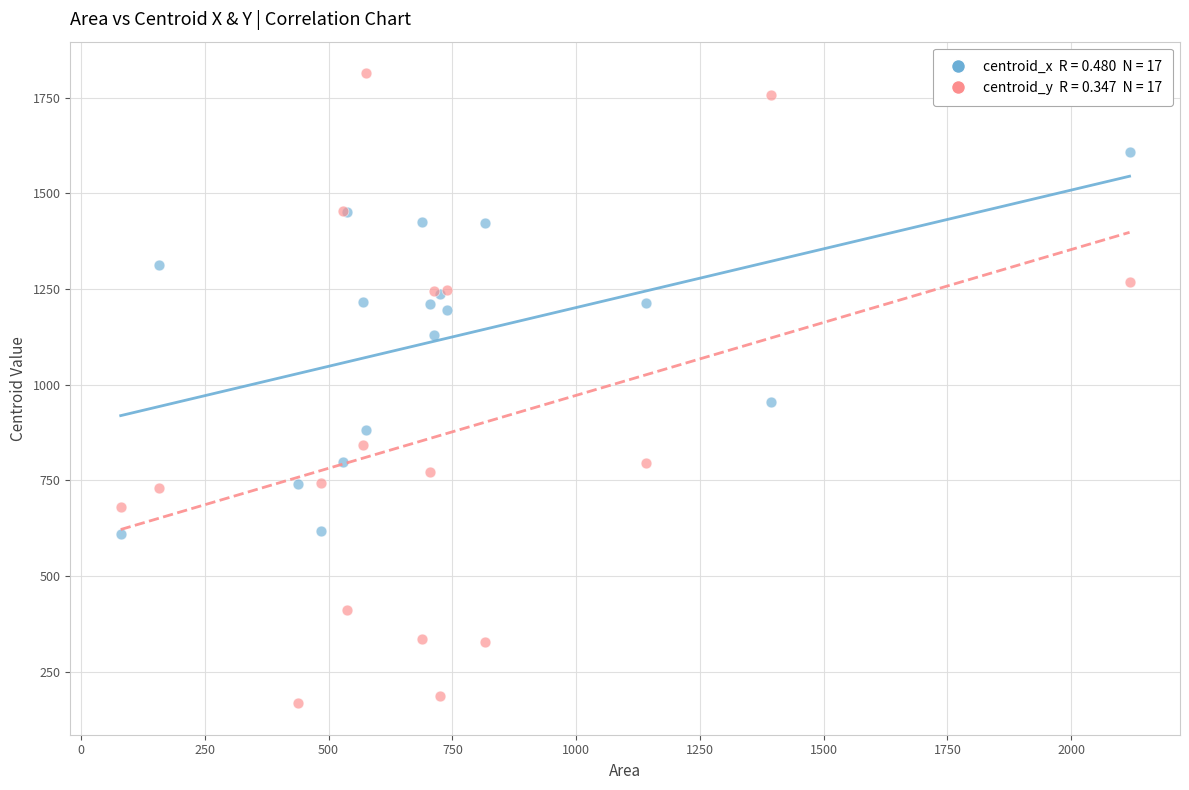

Across all series, what Y value is closest to 990?

954.9